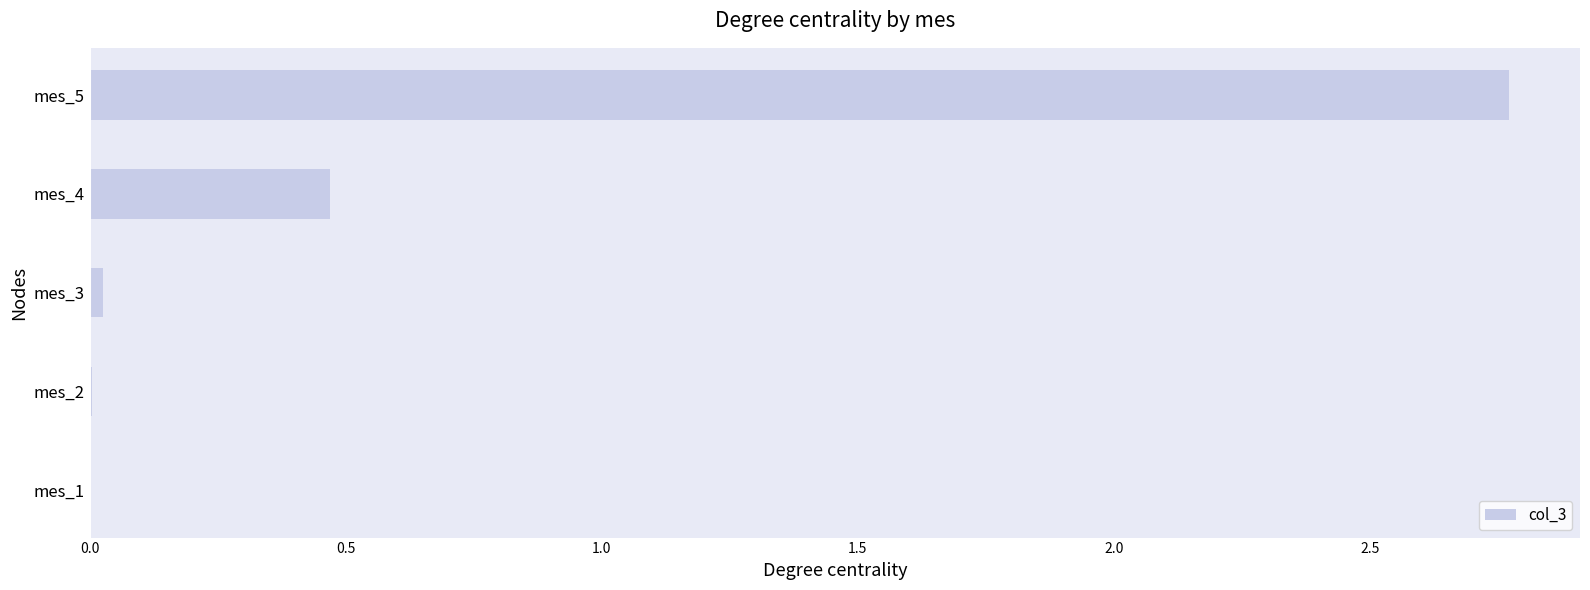

The chart shows a value of 0.0 at mes_1. True or false?

True